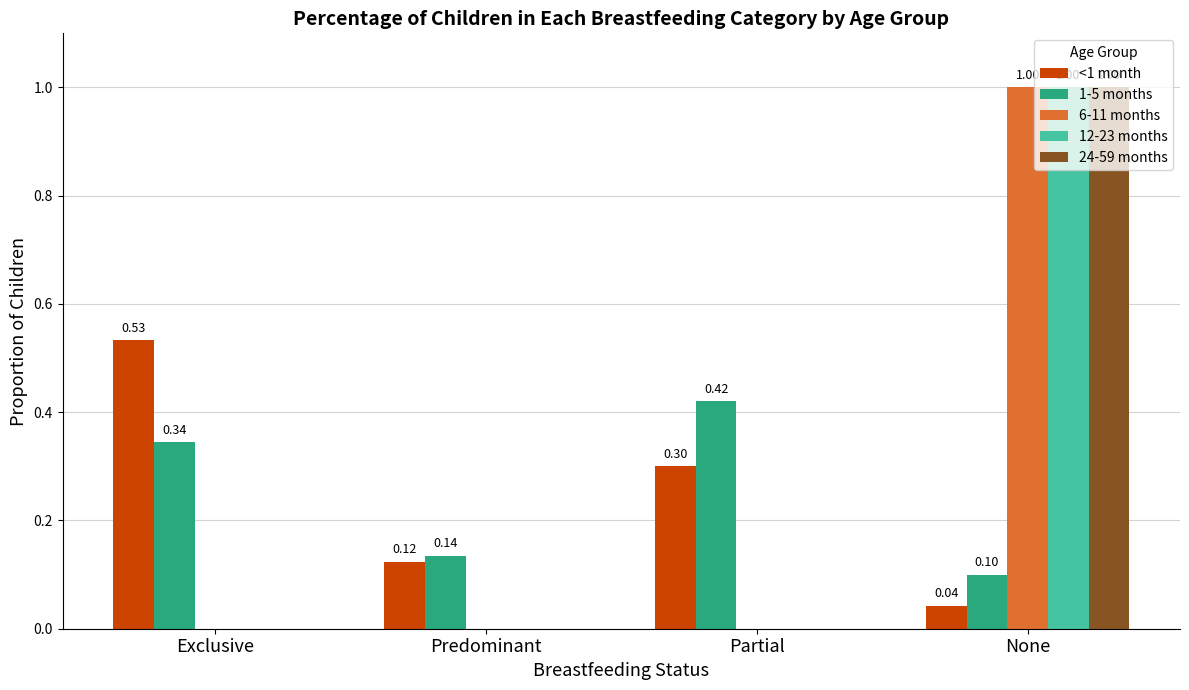

What are all the series names shown in the legend?

<1 month, 1-5 months, 6-11 months, 12-23 months, 24-59 months